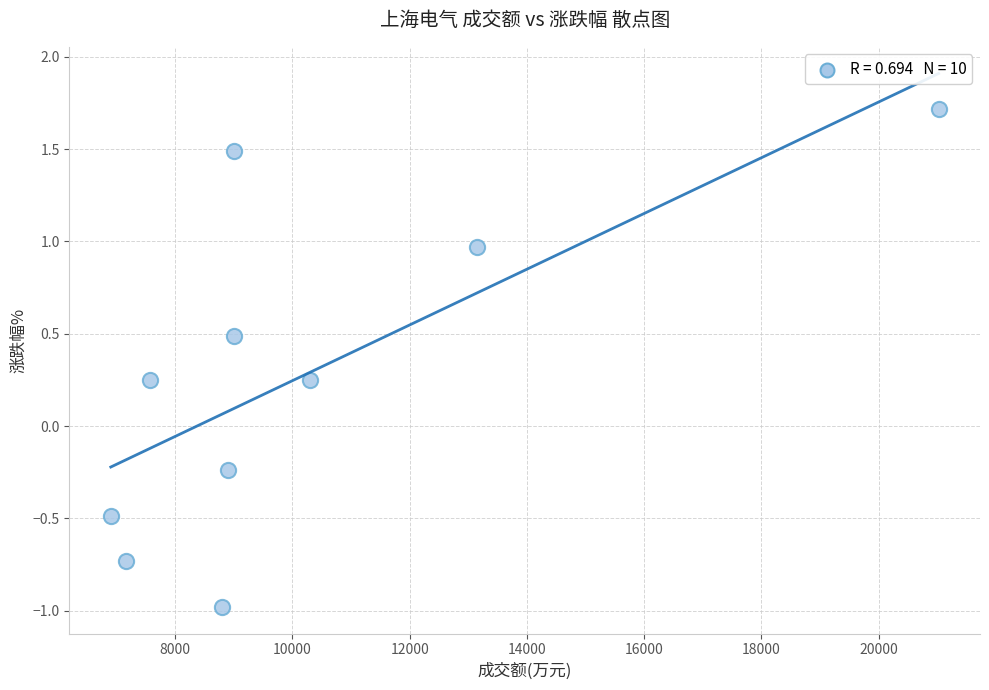

What is the range of X values (max minus min)?

14124.0